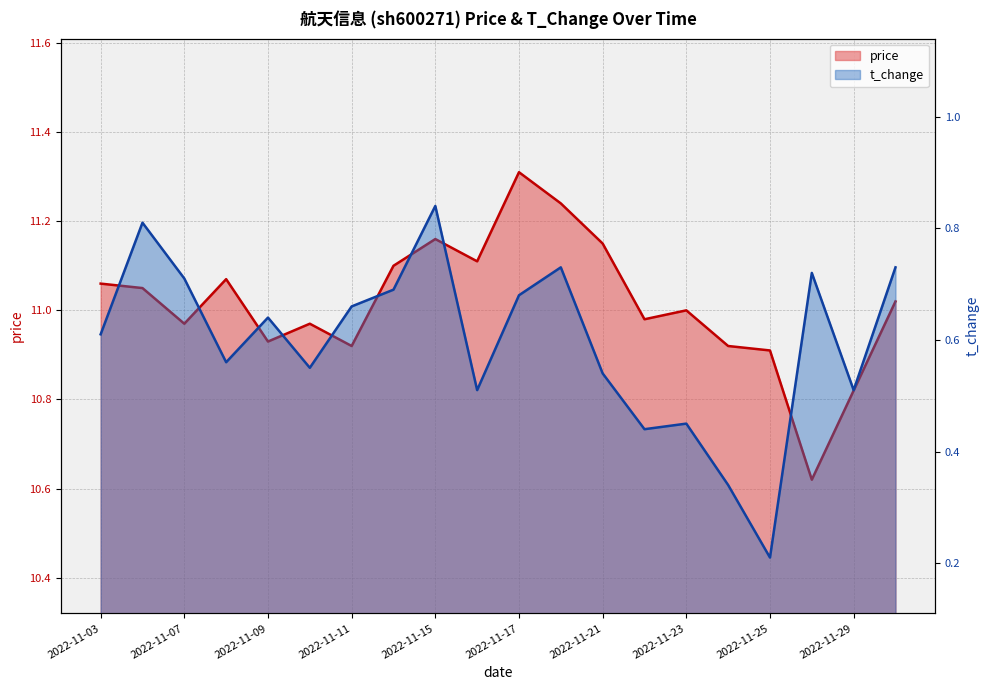

How many lines are shown in the chart?

2